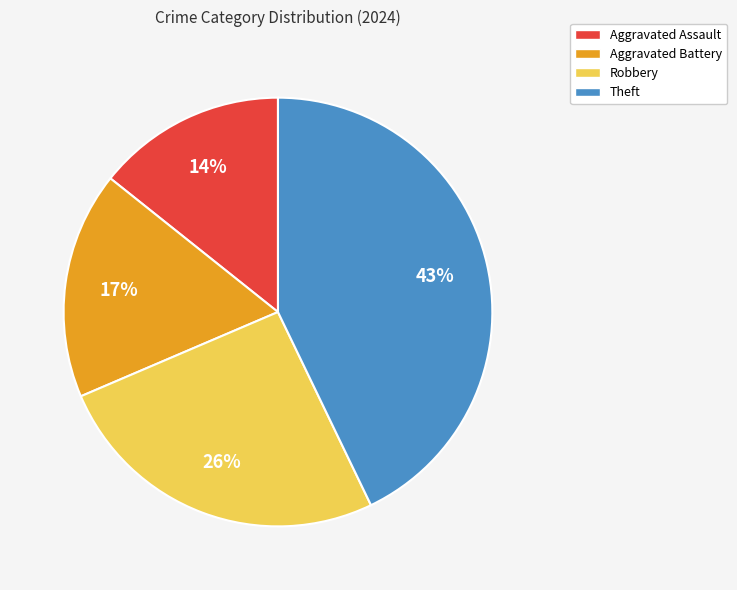

To the nearest percent, what percentage of the pie is Theft?

43%